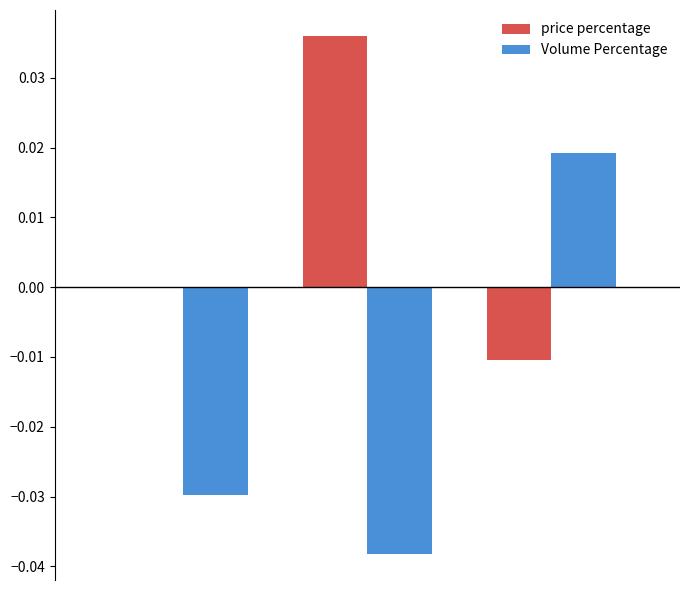

What are all the series names shown in the legend?

price percentage, Volume Percentage